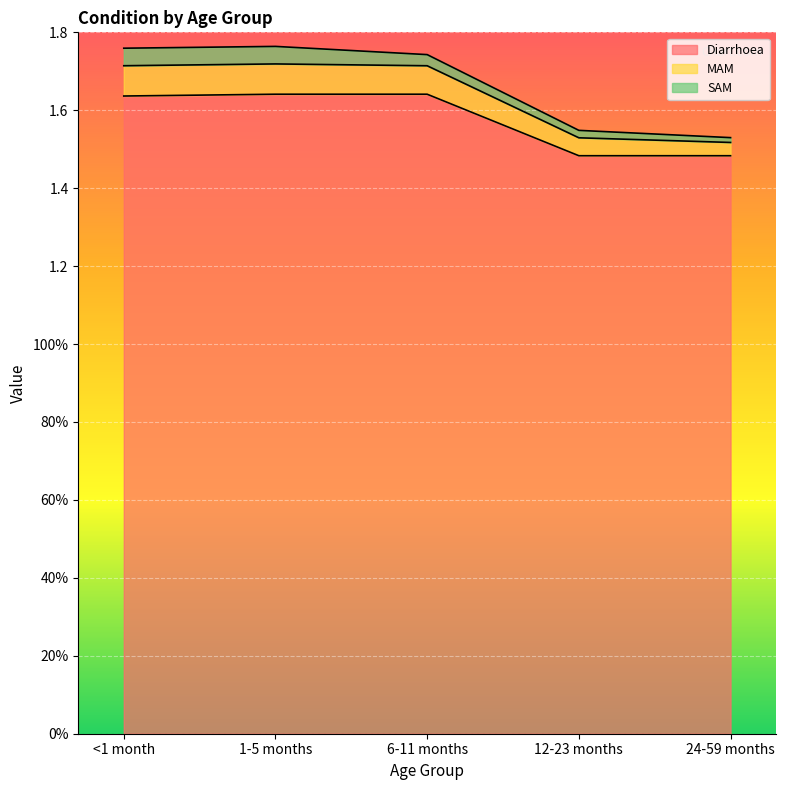

True or false: Diarrhoea and MAM cross at least once.

False